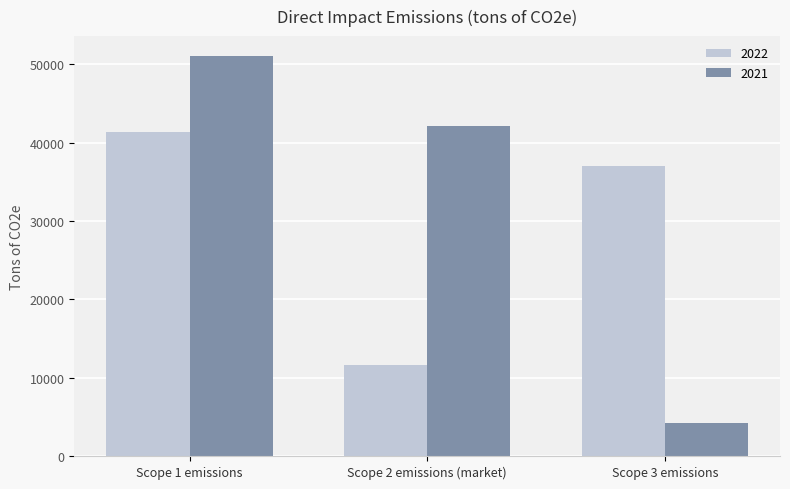

True or false: 2021 has a value of 56827 at Scope 2 emissions (market).

False